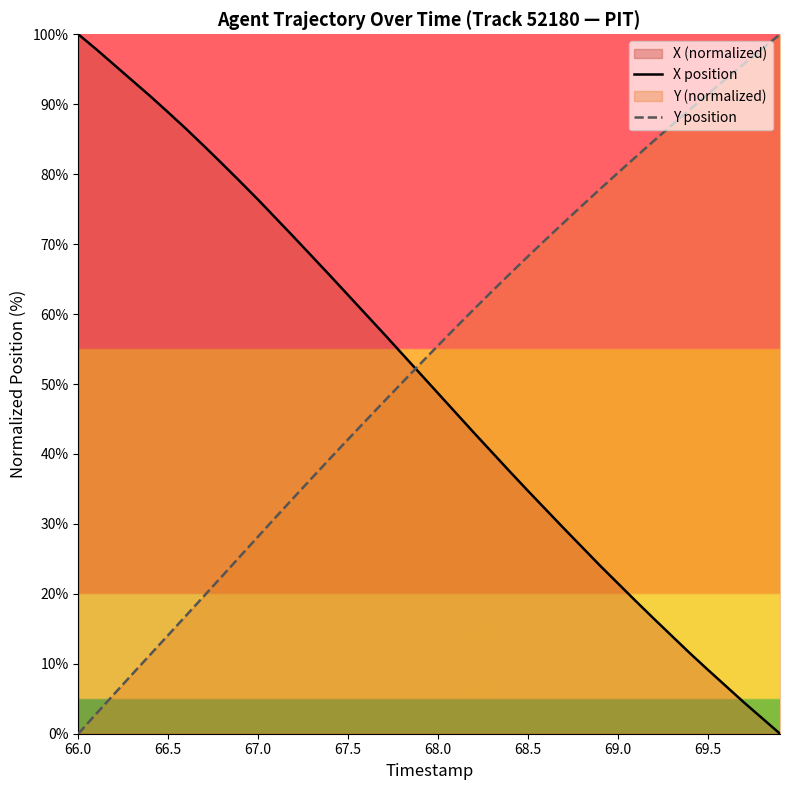

True or false: X position and Y position cross at least once.

True